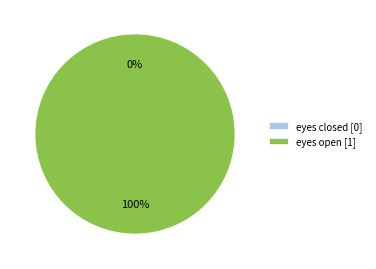

Count the number of slices in the pie.

2